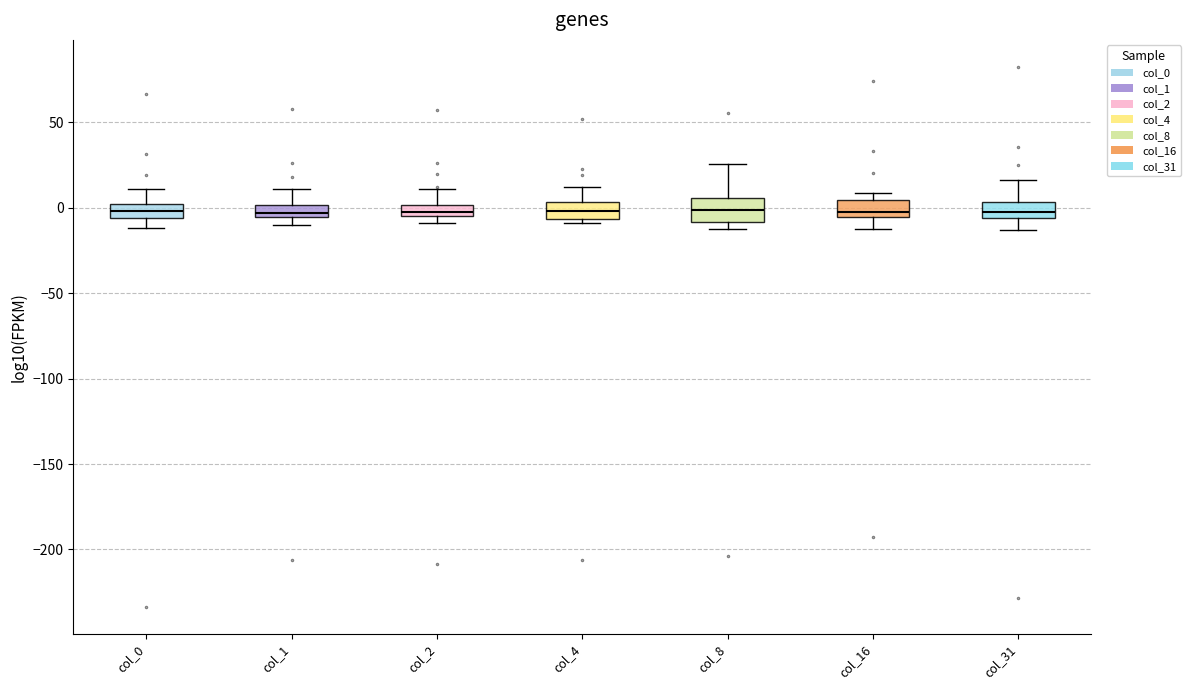

Where is the upper edge of the box for col_0 on the y-axis? The values are not printed on the chart, so give them approximately, as read against the axis.

0